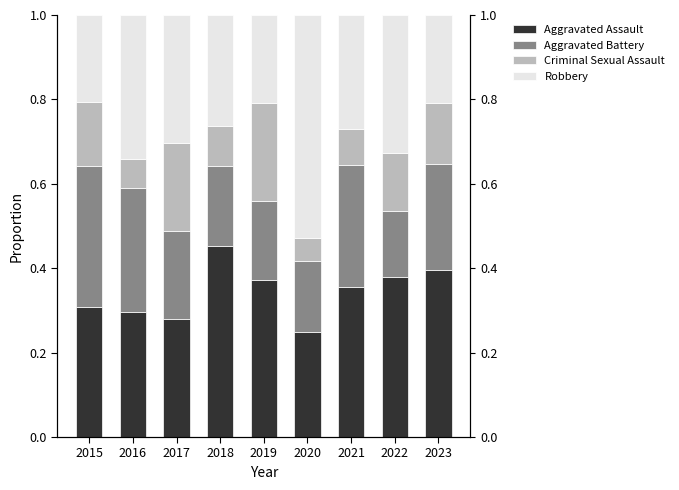

At 2021, list the series in order from smallest to largest.

Criminal Sexual Assault, Robbery, Aggravated Battery, Aggravated Assault